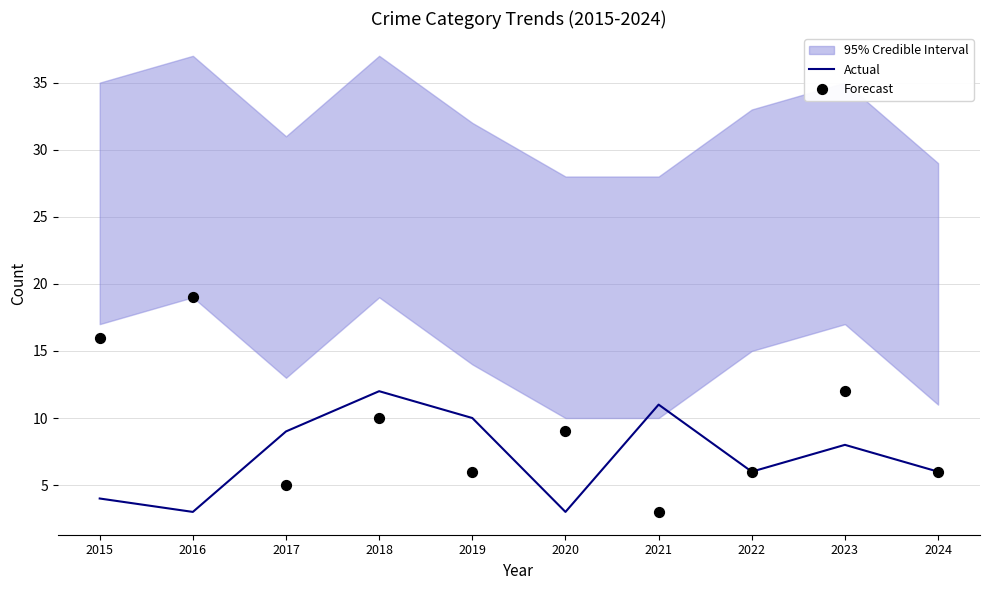

What are all the series names shown in the legend?

Actual, Forecast